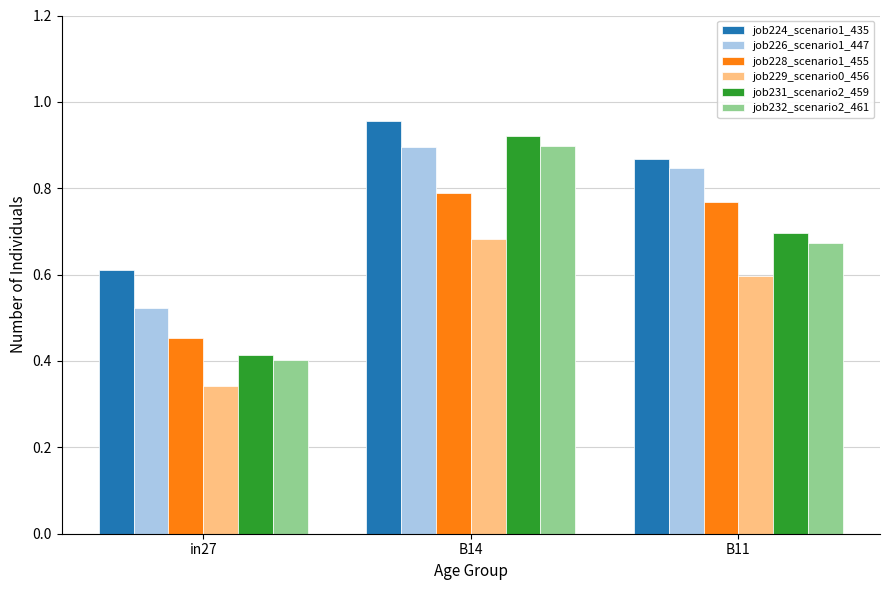

Rank the categories by job228_scenario1_455 value from highest to lowest.

B14, B11, in27